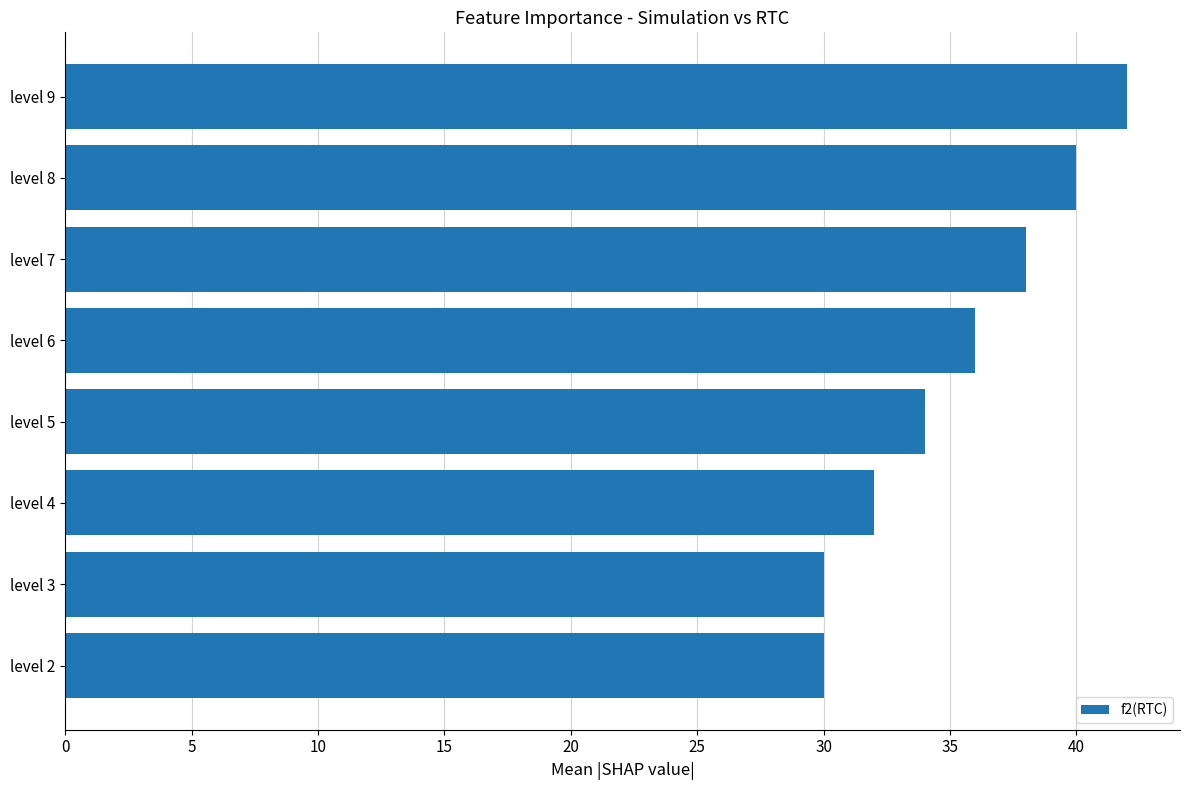

Reading top to bottom, extract all data points from this chart.

level 9=42	level 8=40	level 7=38	level 6=36	level 5=34	level 4=32	level 3=30	level 2=30